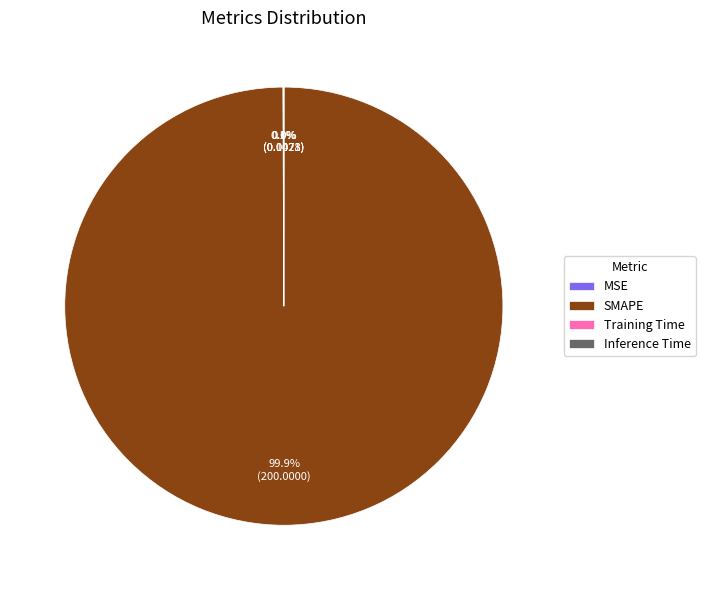

Does SMAPE represent more than half of the total?

Yes